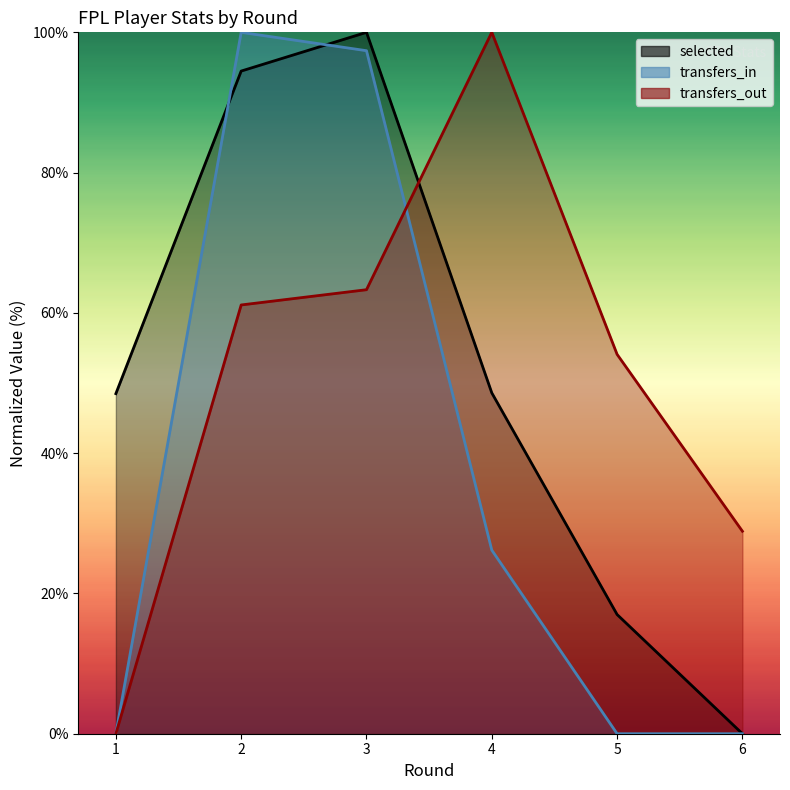

How many categories are shown in the chart?

6